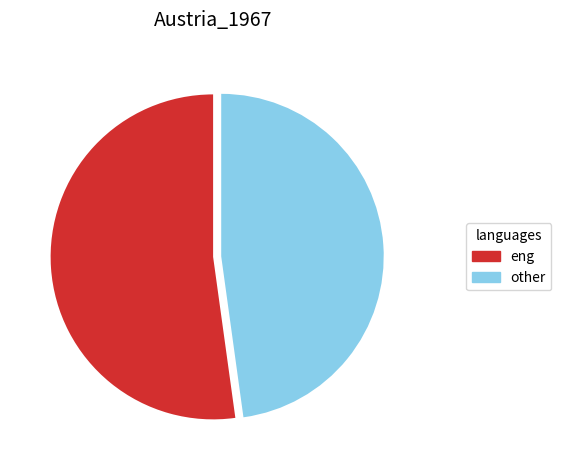

Is there a majority slice in this chart?

Yes